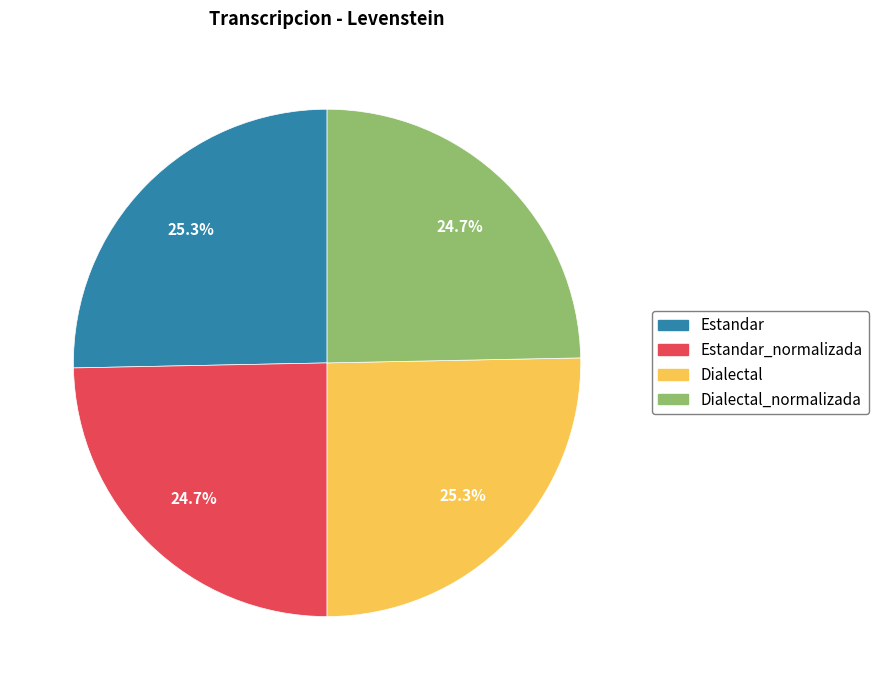

What percentage do Dialectal and Estandar_normalizada together represent?

50.0%